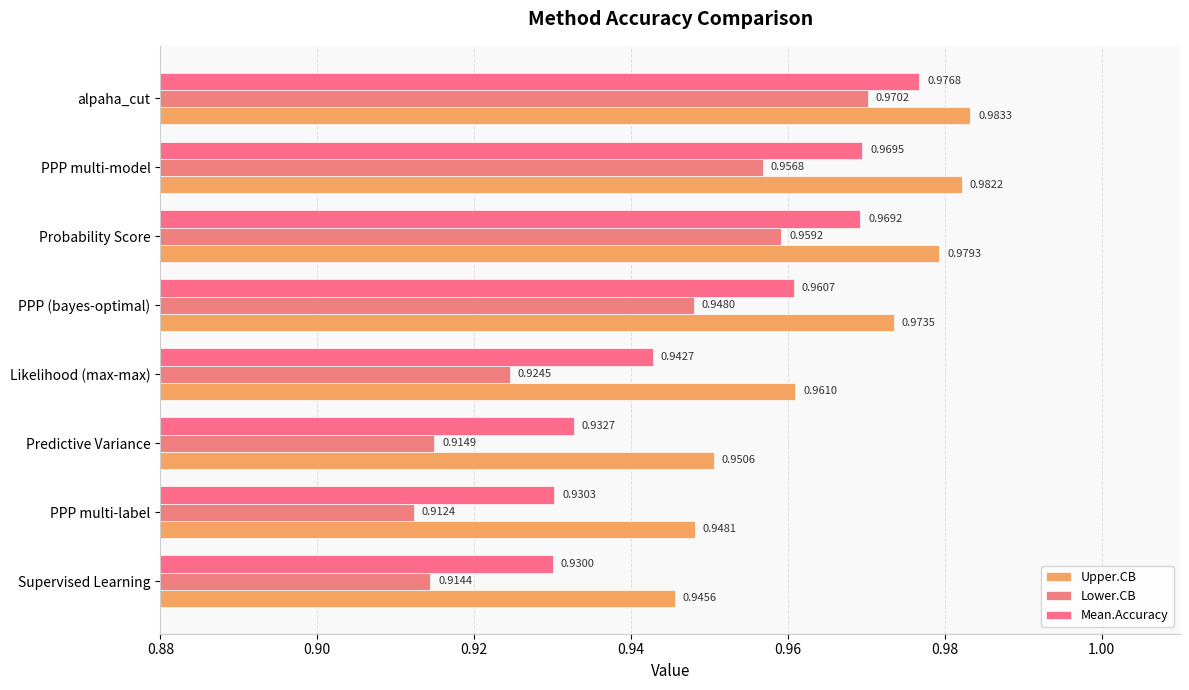

At which category is the sum across all series the highest?

alpaha_cut